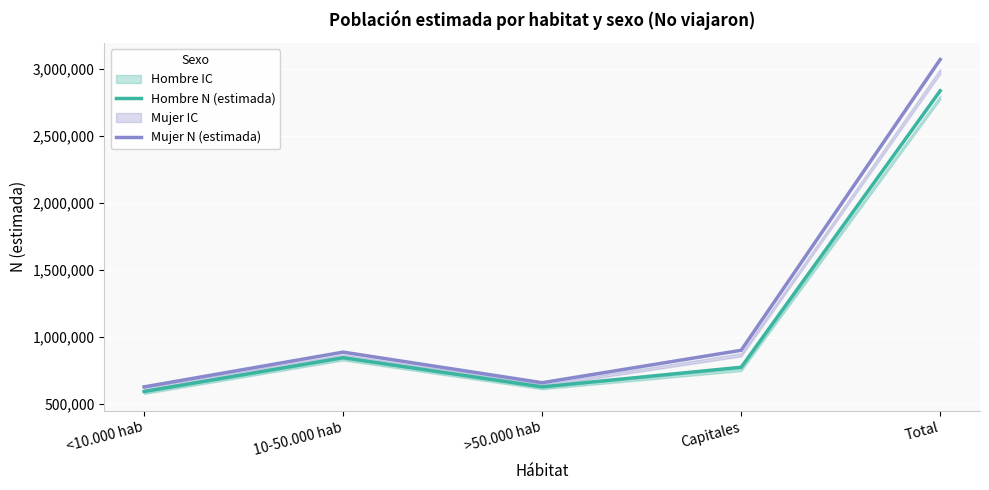

Which label corresponds to the smallest value in the chart?

<10.000 hab